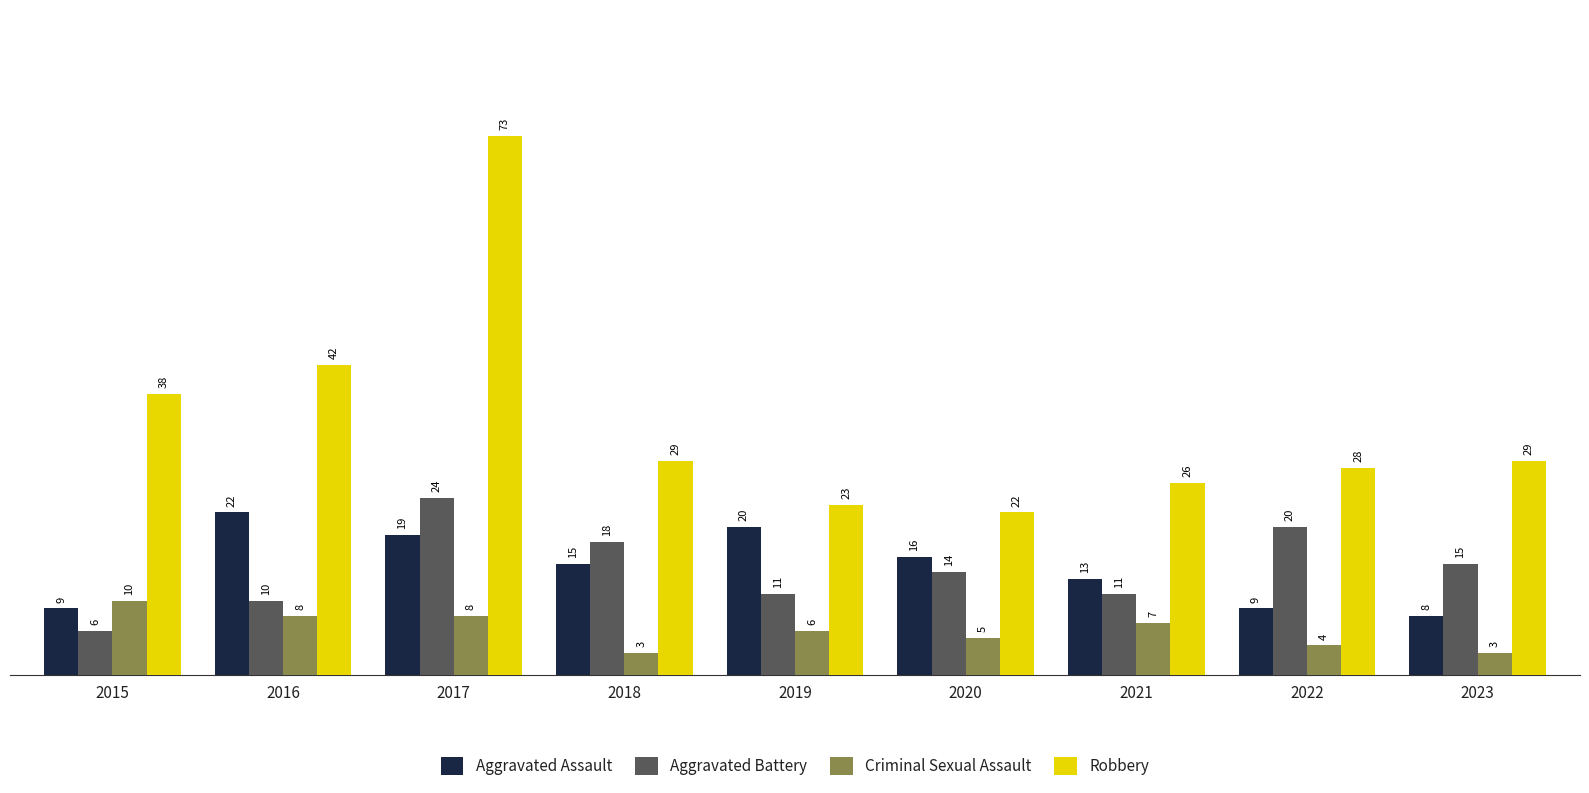

True or false: Aggravated Battery has a value of 14 at 2016.

False